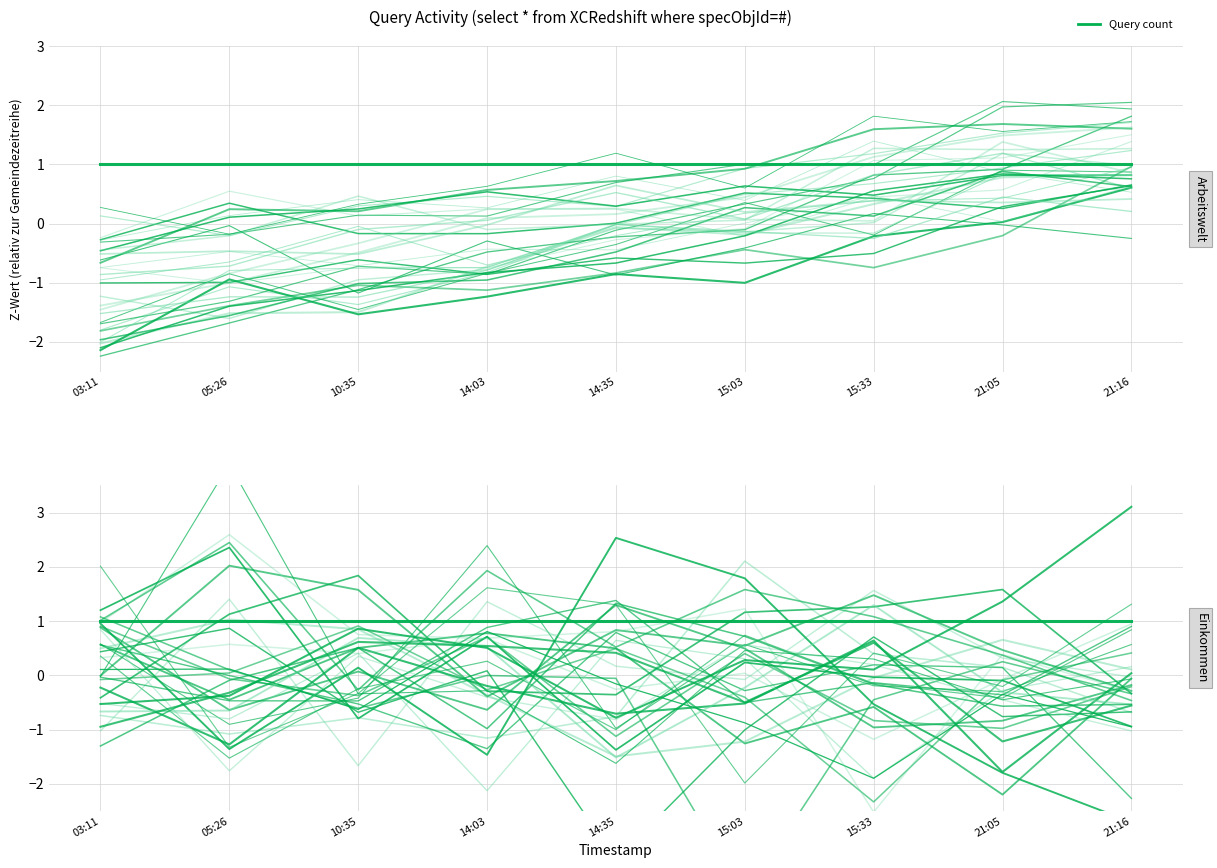

Is it true that Query count (real) equals 0.6 at 14:35?

False